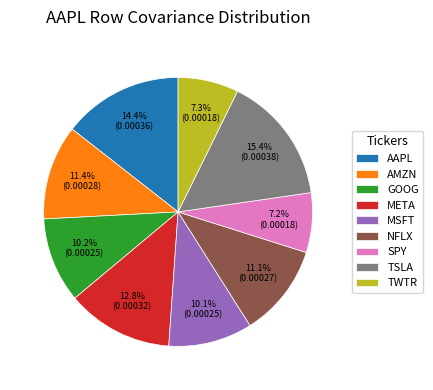

To the nearest percent, what is the average slice percentage?

11%